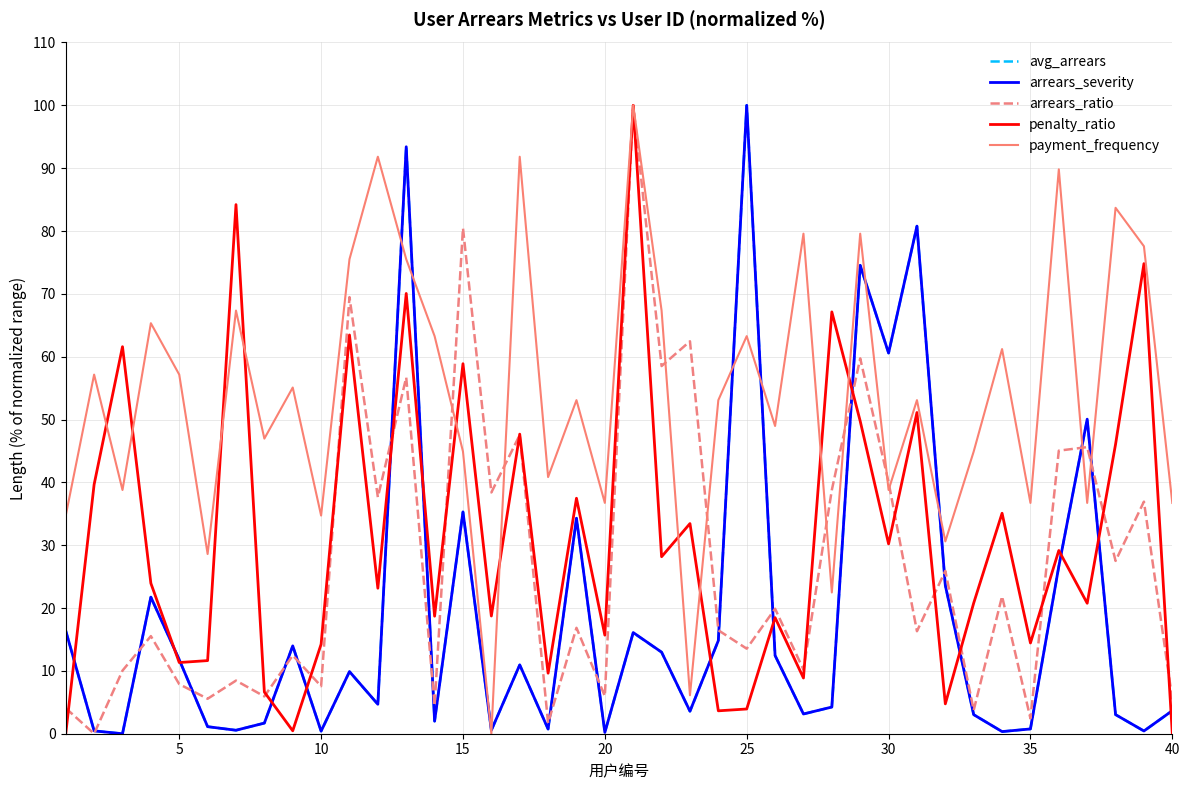

What is the highest value of the penalty_ratio series?

100.0